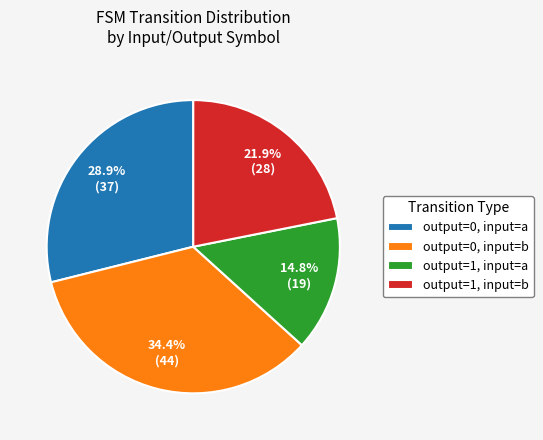

To the nearest percent, what is the average slice percentage?

25%